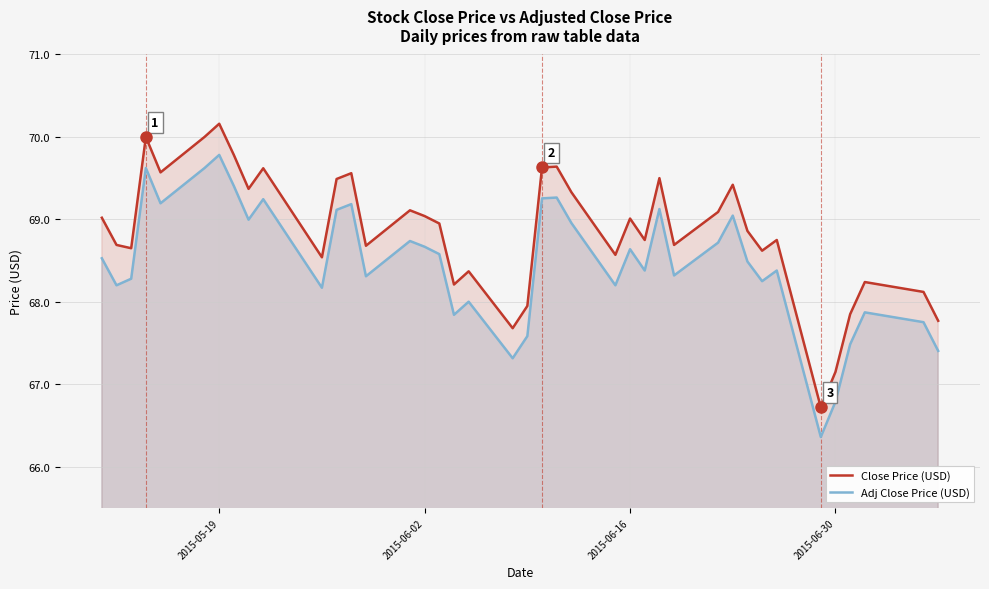

At how many categories does at least one series exceed 66?

40